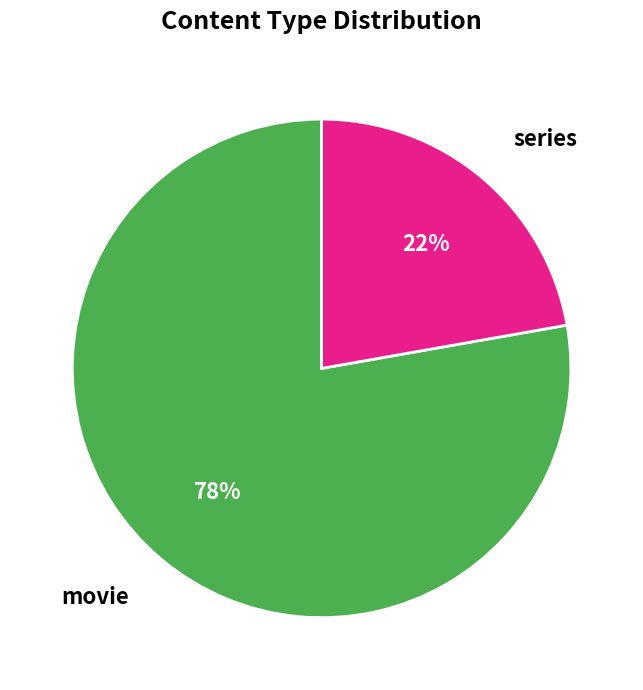

Approximately how many times larger is the value at movie compared to series?

3.5